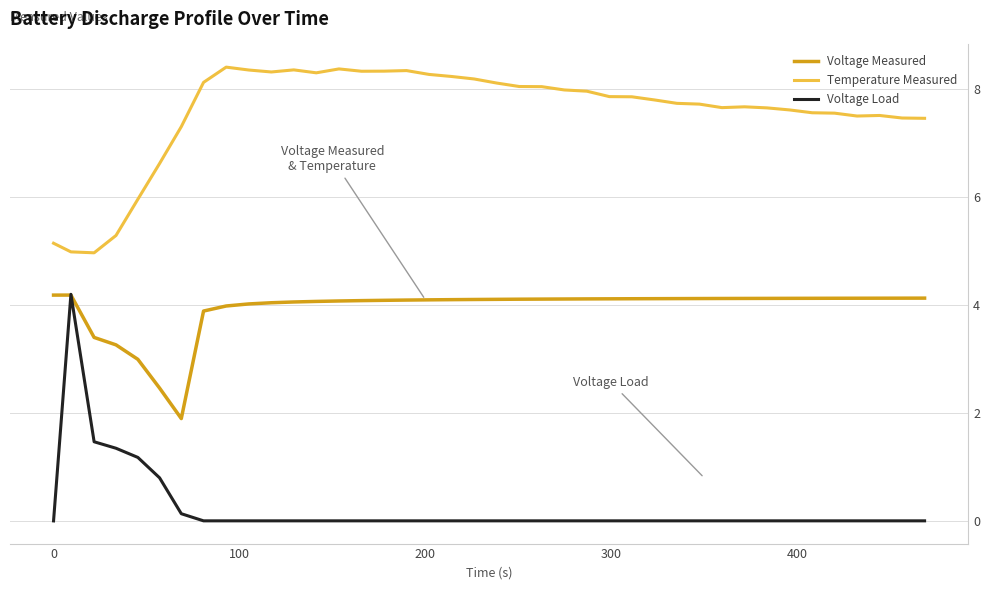

Which series has the widest spread of values?

Voltage Load